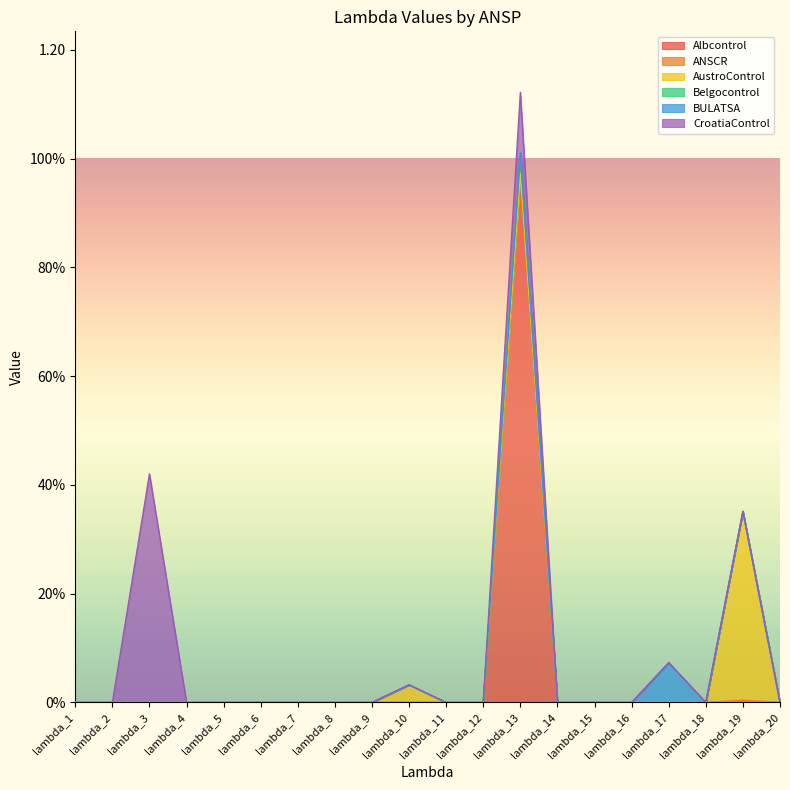

True or false: Albcontrol and Belgocontrol cross at least once.

False